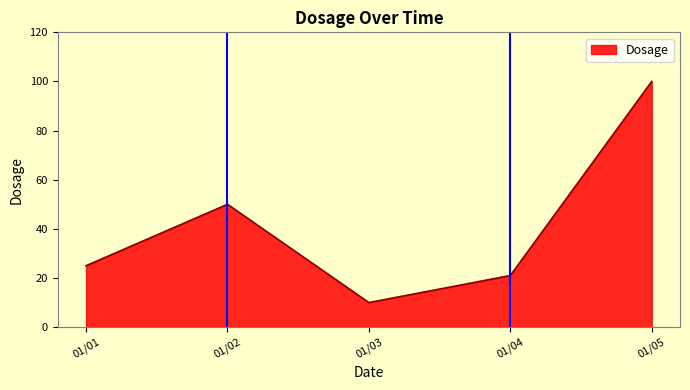

What is the change in value from 01/01 to 01/04?

-4